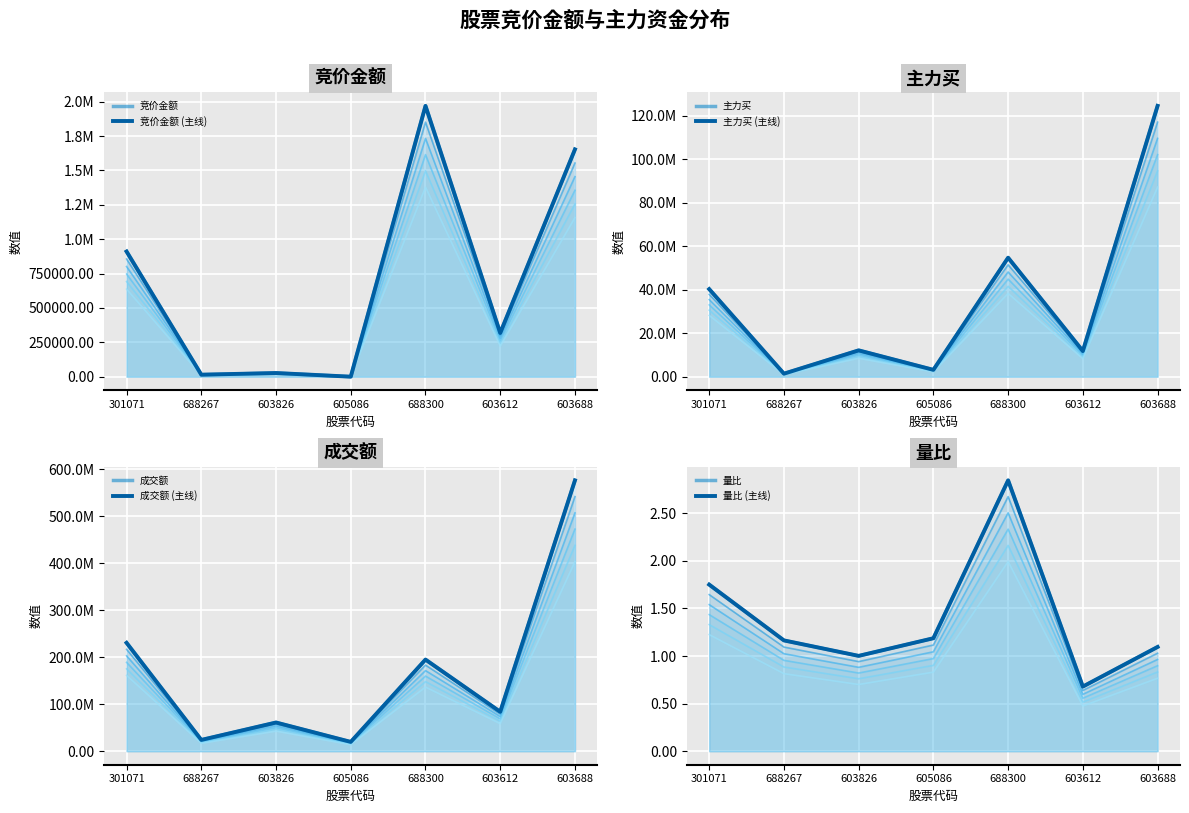

How many interior local valleys does the 竞价金额 series have?

3